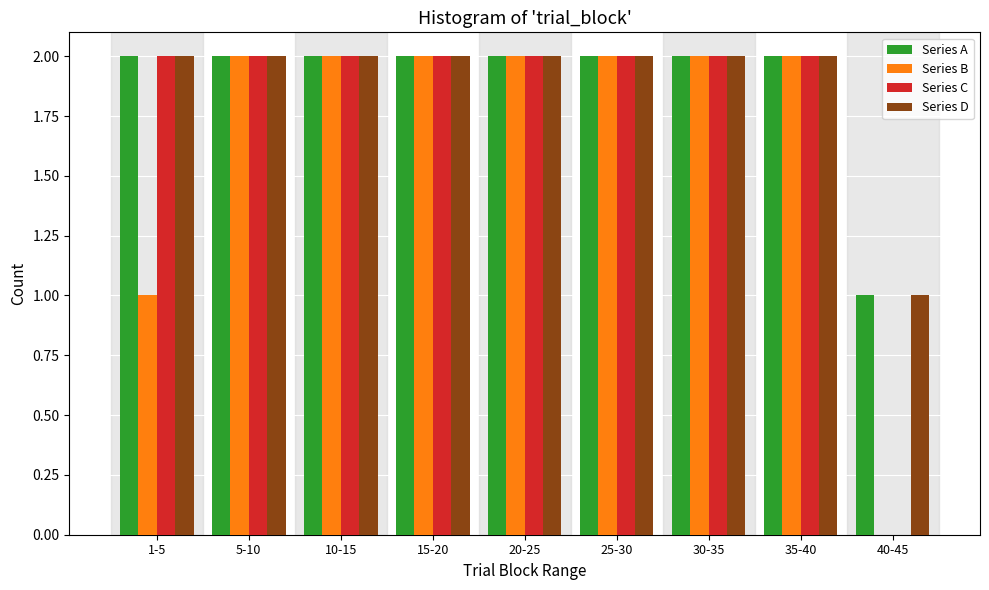

The value of Series D at 40-45 is 1. True or false?

True